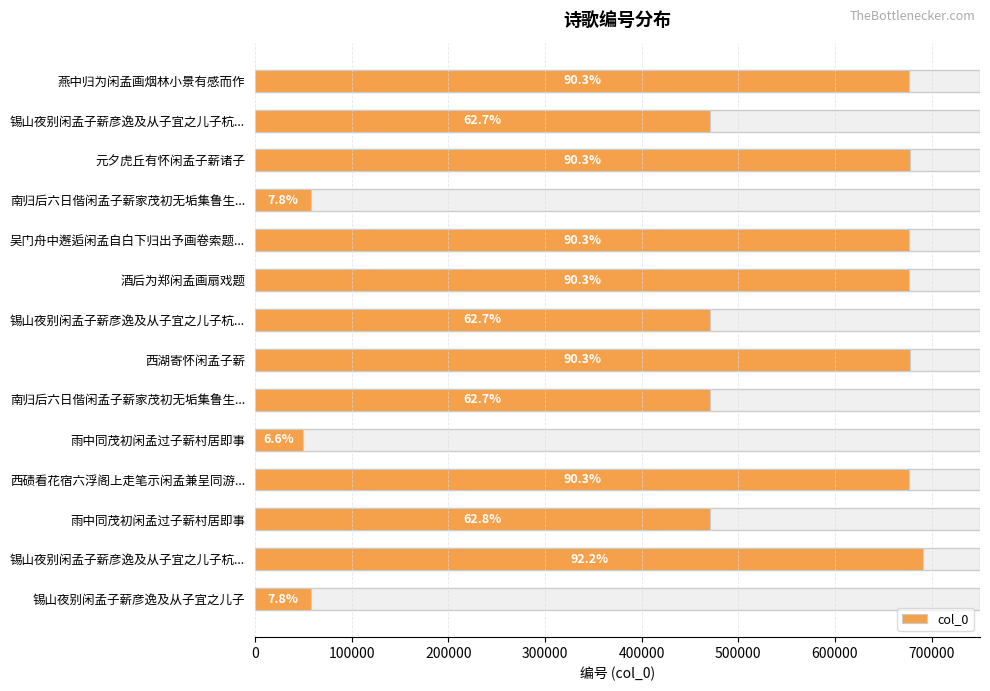

How many bars are there in total?

14